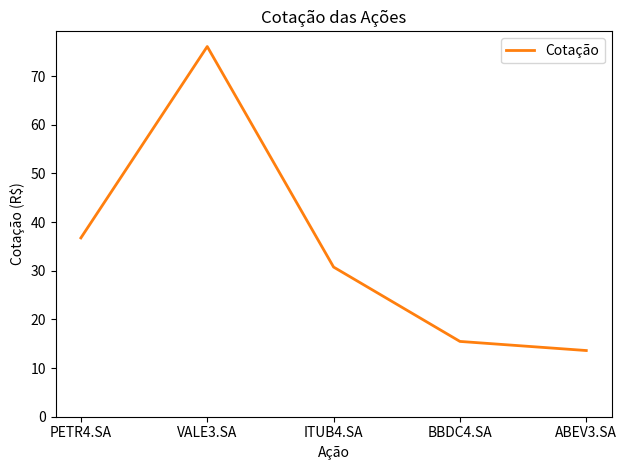

How many lines are shown in the chart?

1